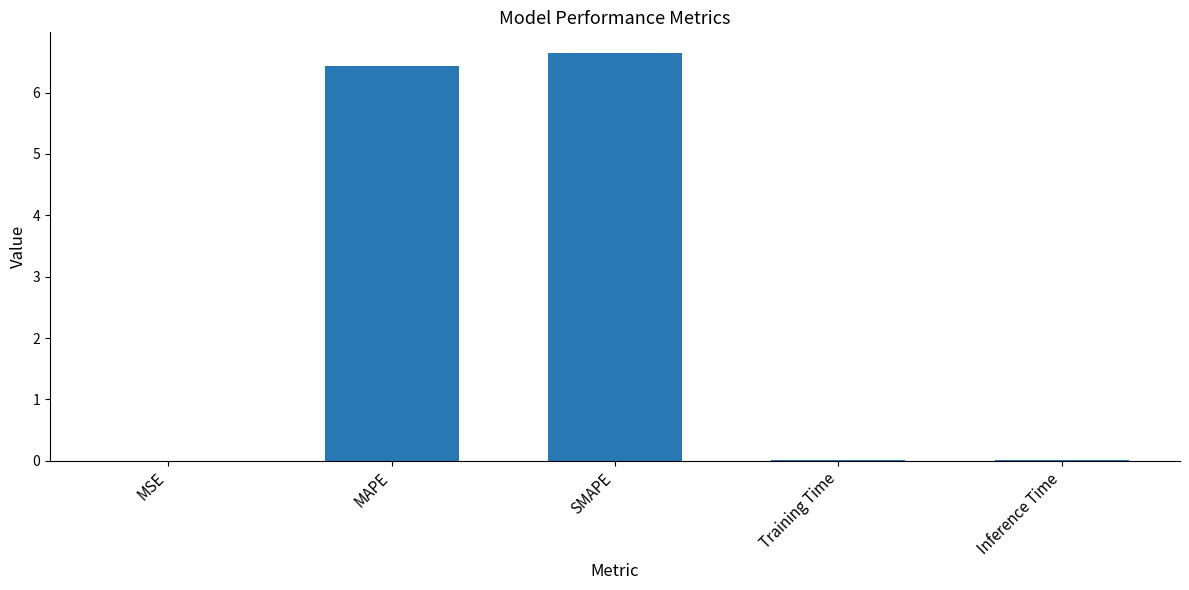

Read the value at SMAPE.

6.7